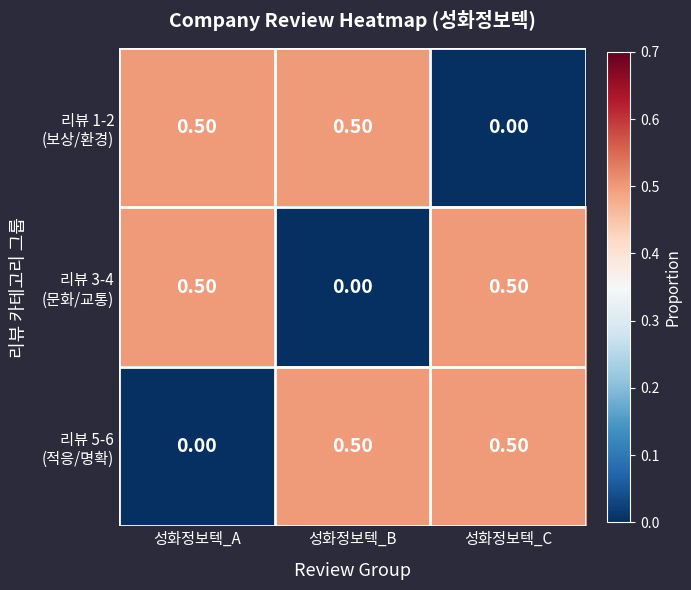

What is the difference between the highest and lowest values at 성화정보텍_C?

0.5